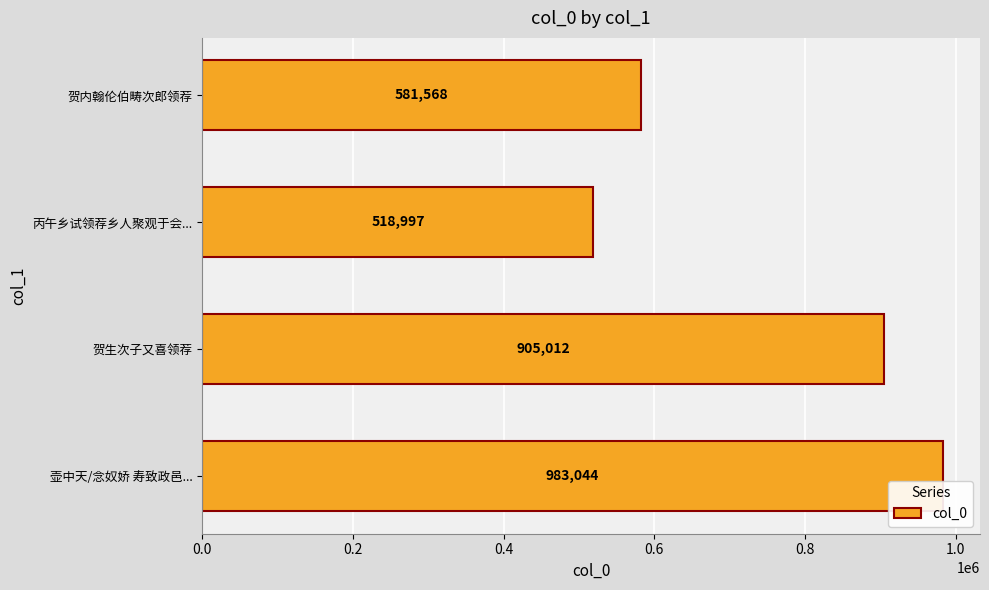

List the labels in order of value, smallest first.

丙午乡试领荐乡人聚观于会..., 贺内翰伦伯畴次郎领荐, 贺生次子又喜领荐, 壶中天/念奴娇 寿致政邑...